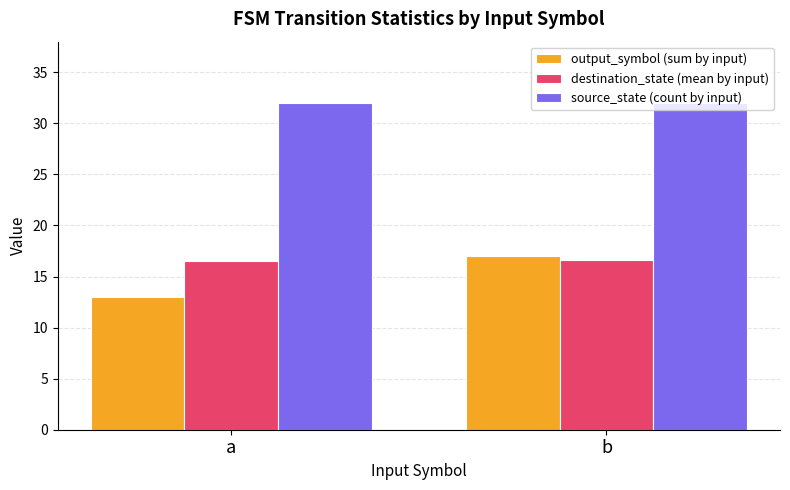

Which category has the lowest value in the output_symbol (sum by input) series?

a